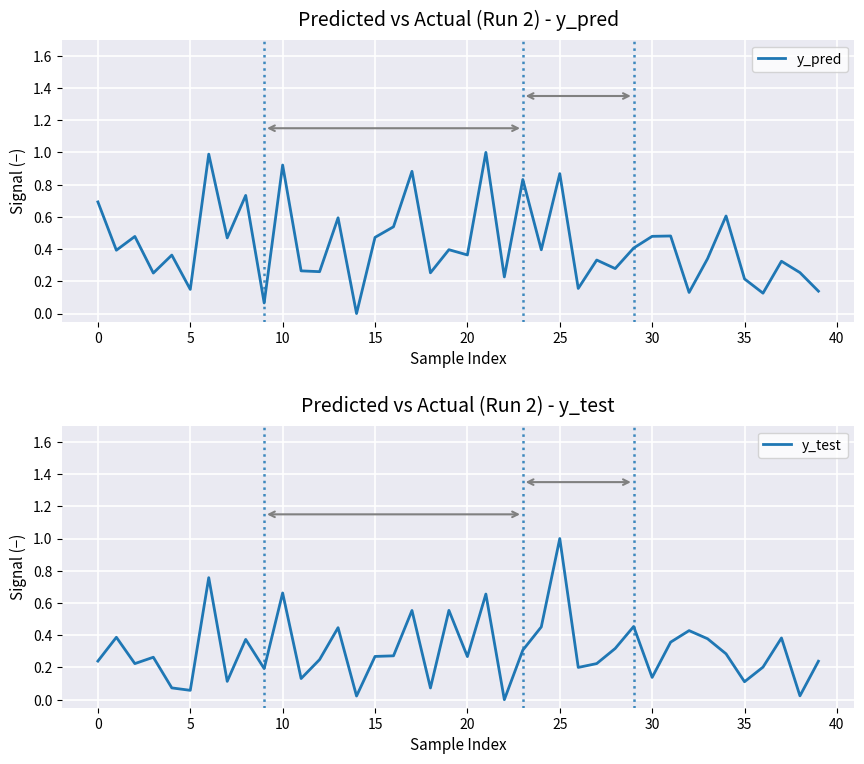

What is the greatest value displayed?

1.0